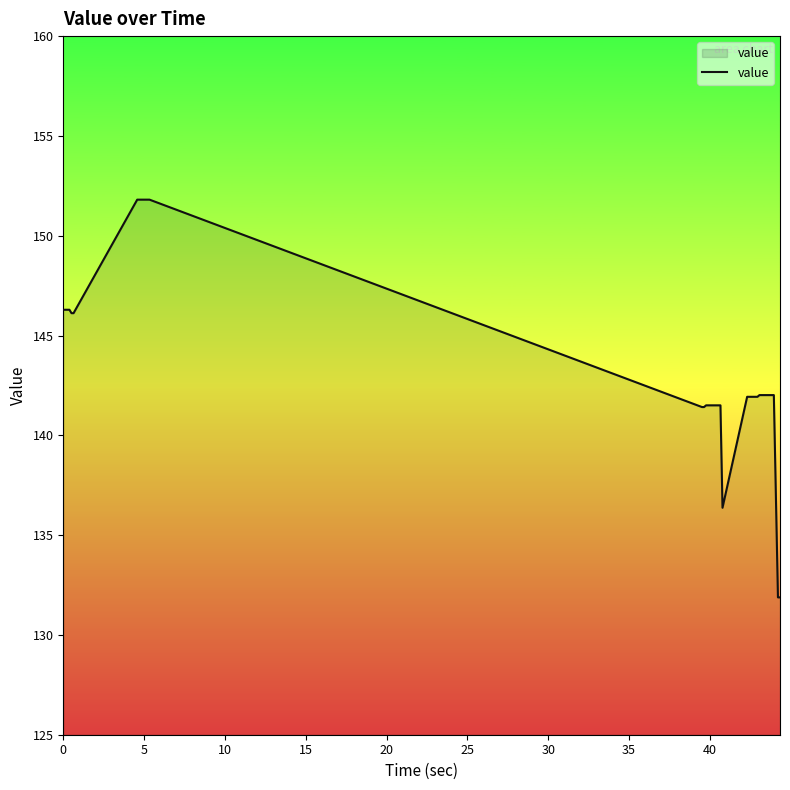

What is the greatest value displayed?

151.8